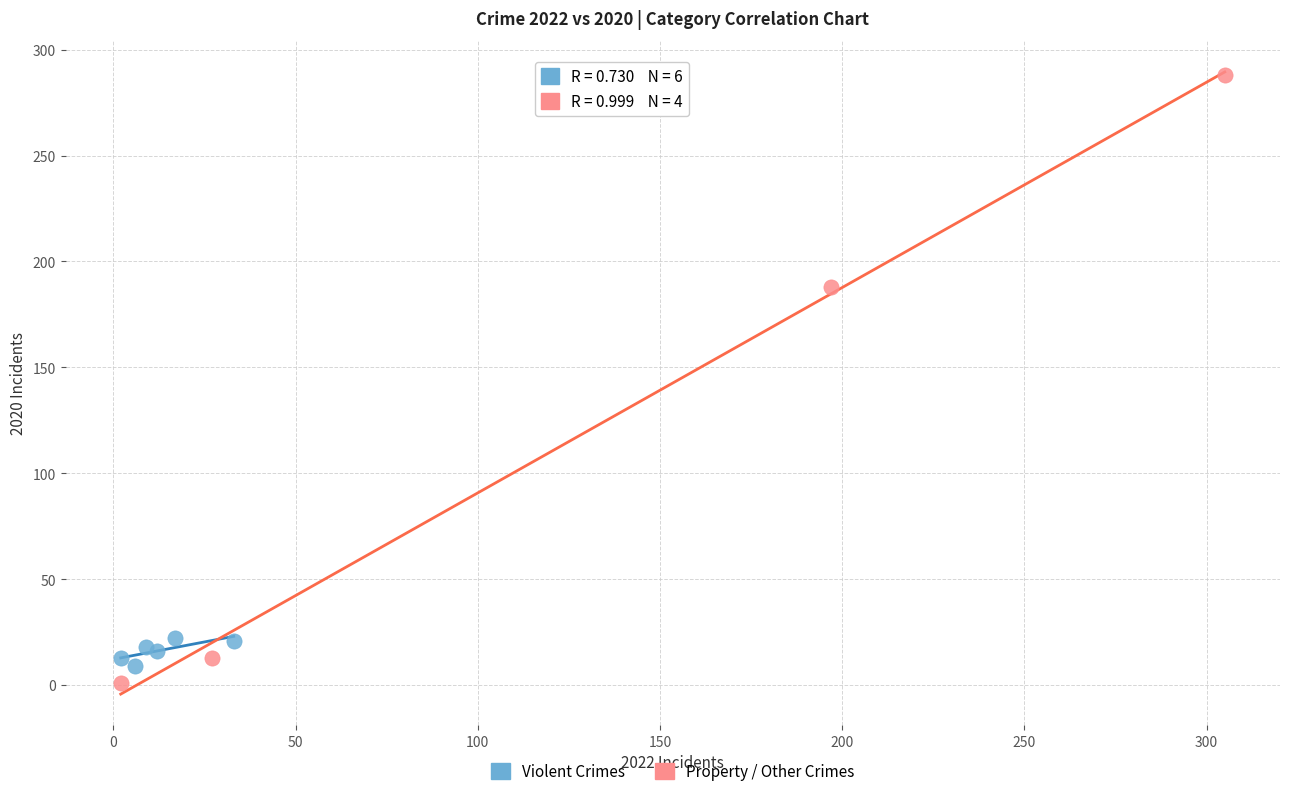

What are all the series names shown in the legend?

Violent Crimes, Property / Other Crimes